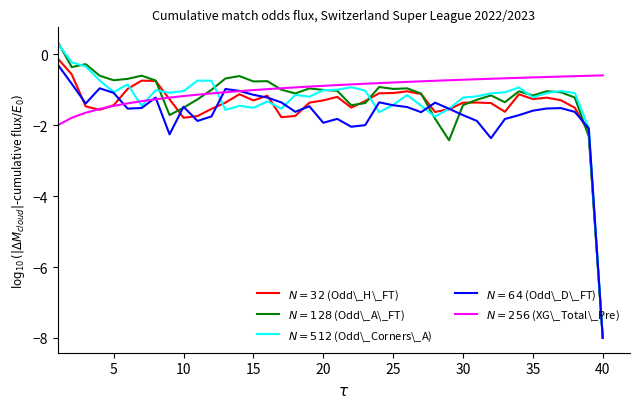

How many categories are shown in the chart?

40